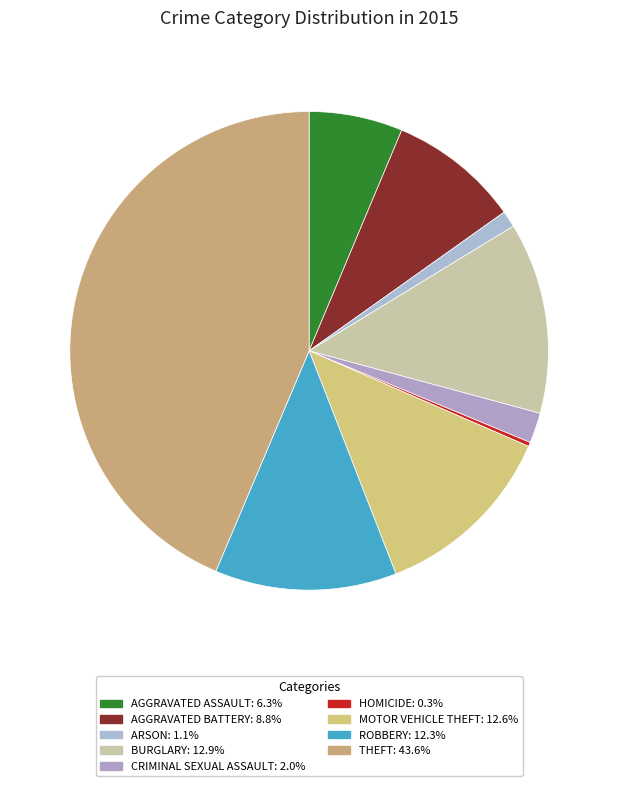

Is there any slice that represents more than half of the pie?

No